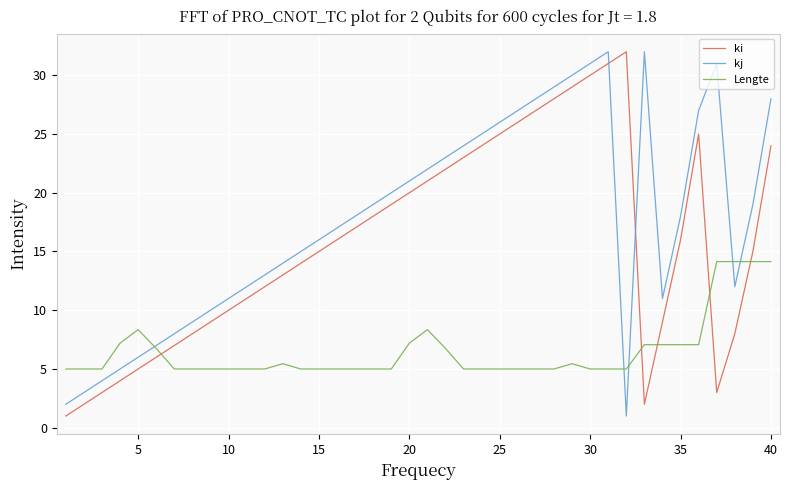

List the series in order of their overall mean, lowest first.

Lengte, ki, kj